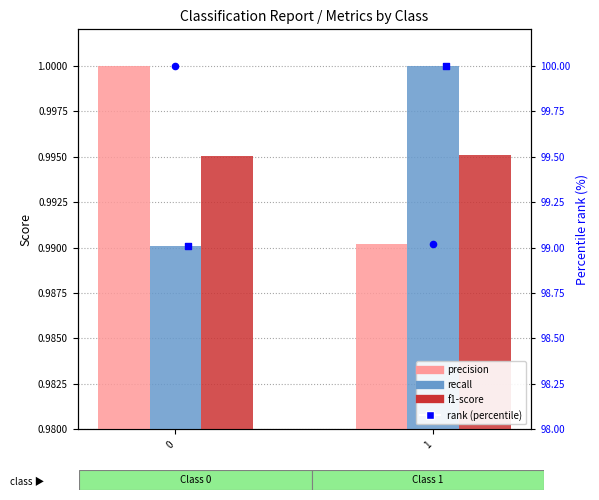

At which category is the sum across all series the highest?

1